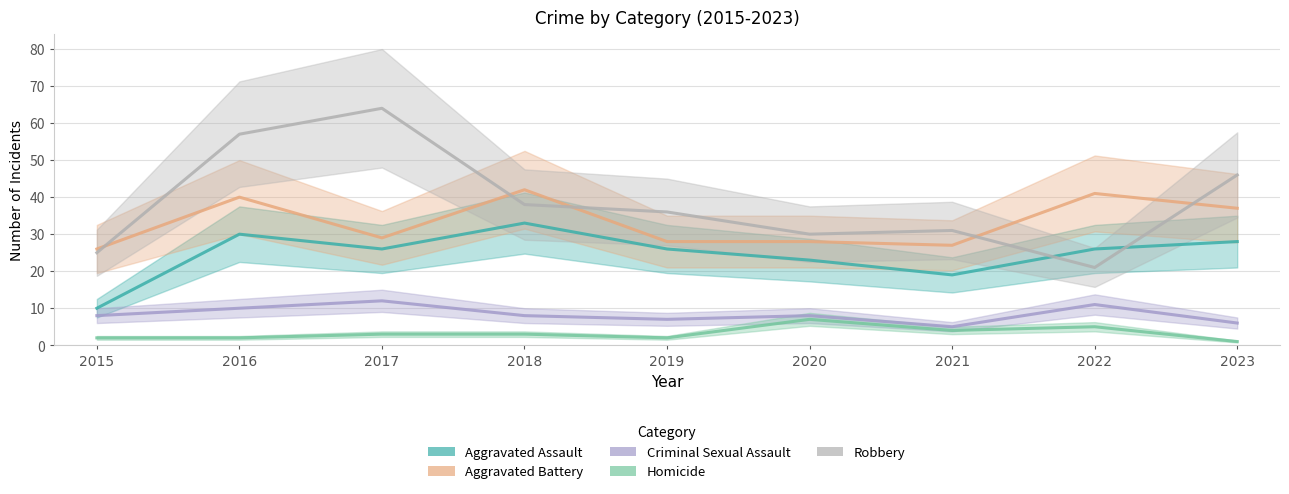

How many interior local valleys does the Criminal Sexual Assault series have?

2